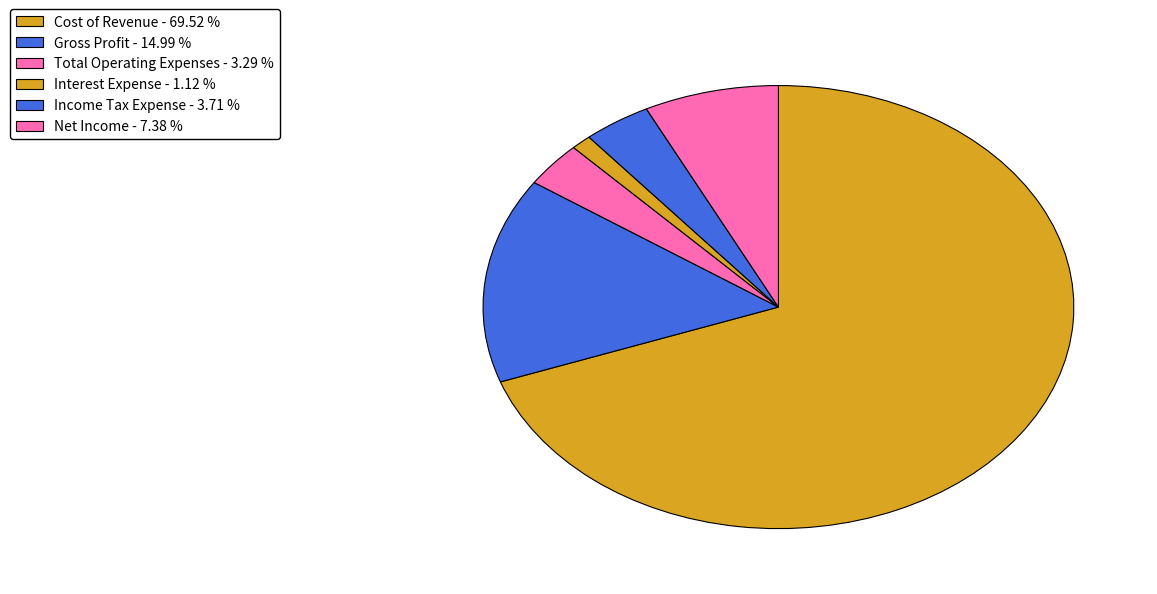

Rank the categories by value from lowest to highest.

Interest Expense, Total Operating Expenses, Income Tax Expense, Net Income, Gross Profit, Cost of Revenue